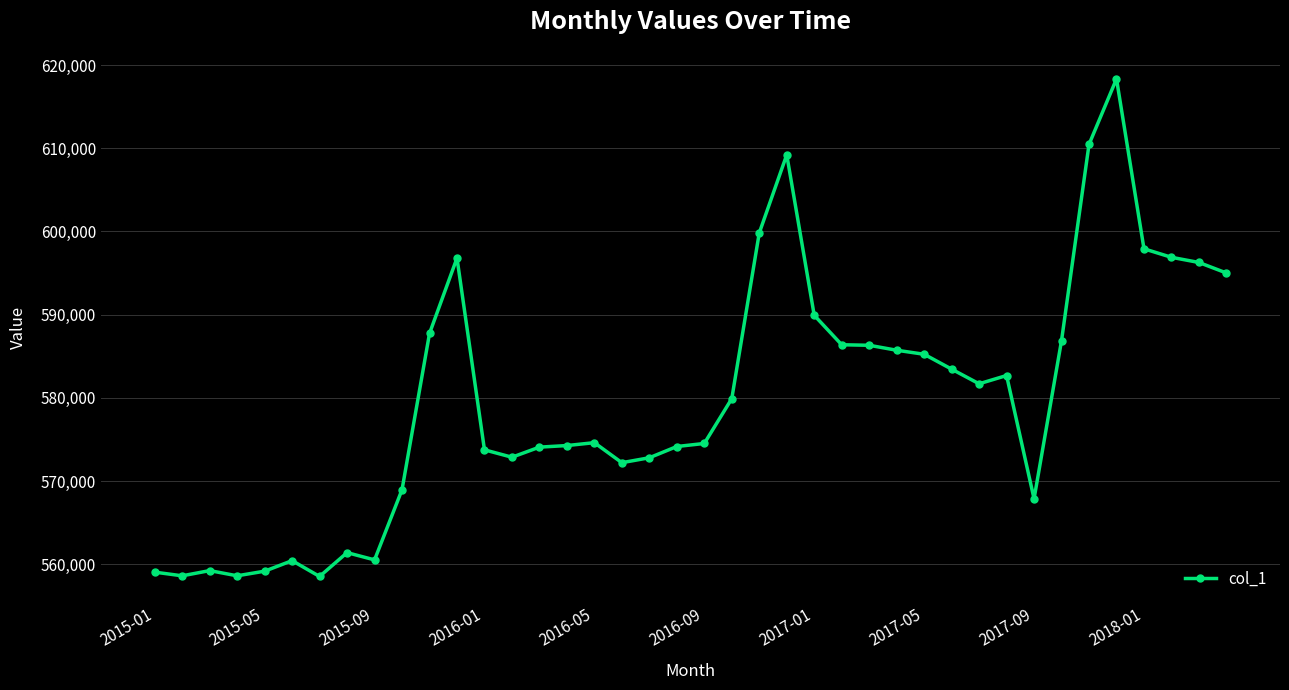

What is the minimum value shown in the chart?

558539